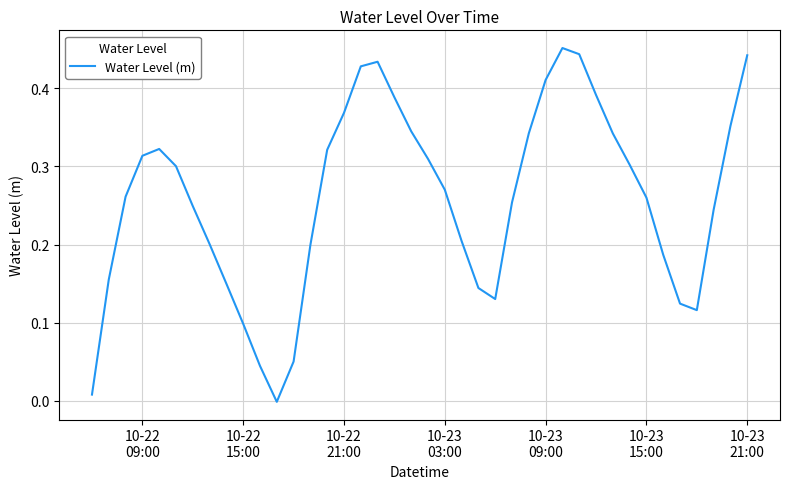

Does the chart have visible grid lines?

Yes